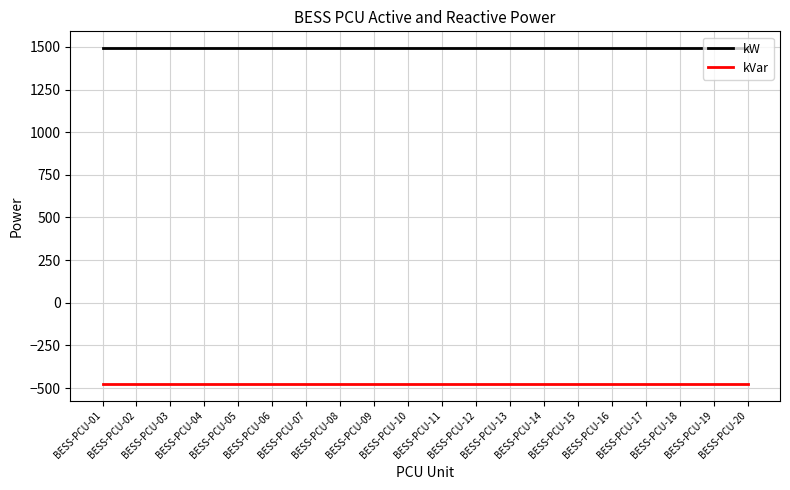

What is the spread (max minus min) of values at BESS-PCU-05?

1968